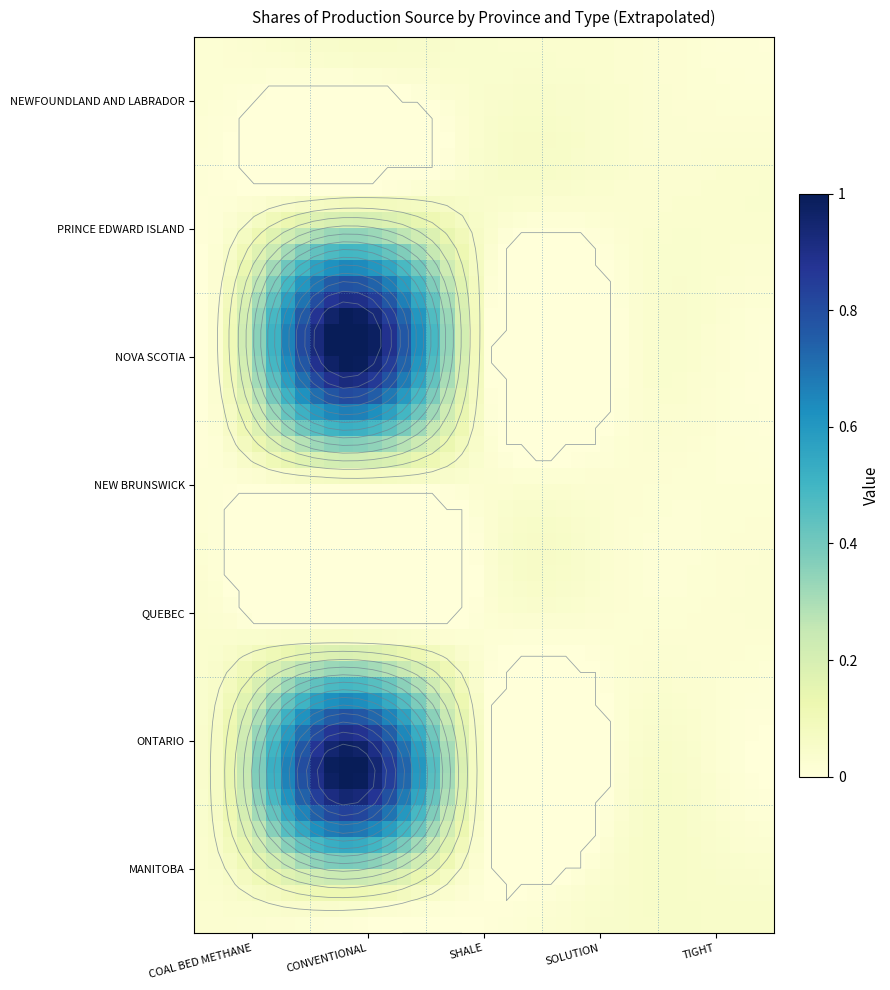

Reading left to right, list all the values displayed in this chart.

NEWFOUNDLAND AND LABRADOR: 0	0	0	0	0
PRINCE EDWARD ISLAND: 0	0	0	0	0
NOVA SCOTIA: 0	1	0	0	0
NEW BRUNSWICK: 0	0	0	0	0
QUEBEC: 0	0	0	0	0
ONTARIO: 0	1	0	0	0
MANITOBA: 0	0	0	0	0